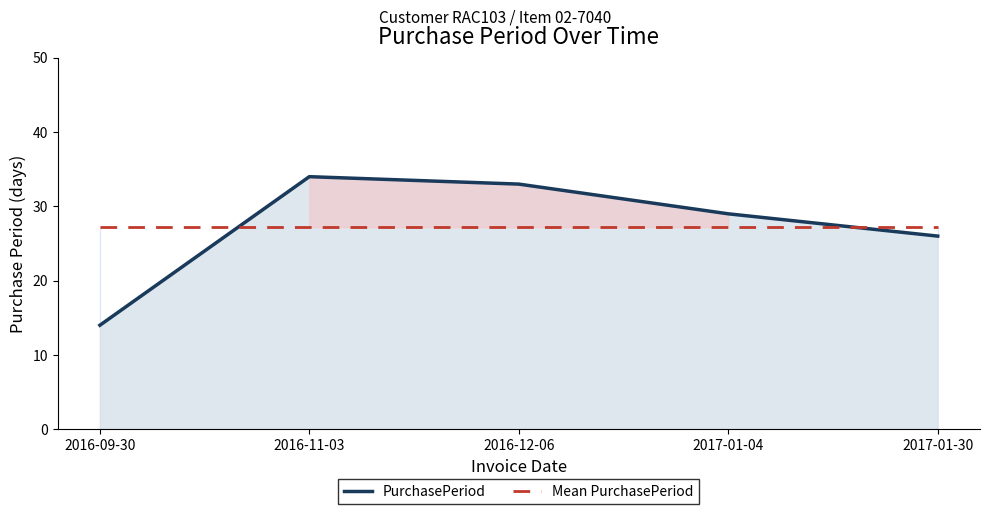

True or false: Mean PurchasePeriod and PurchasePeriod intersect in this chart.

True